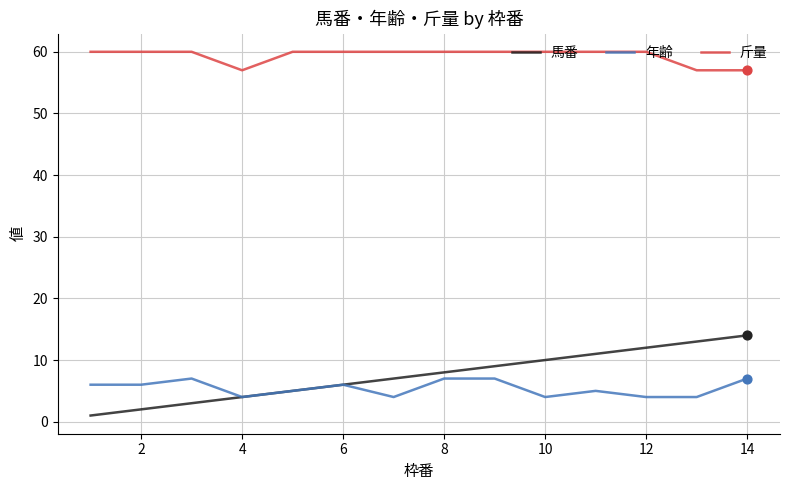

Which series has the largest total across all categories?

斤量